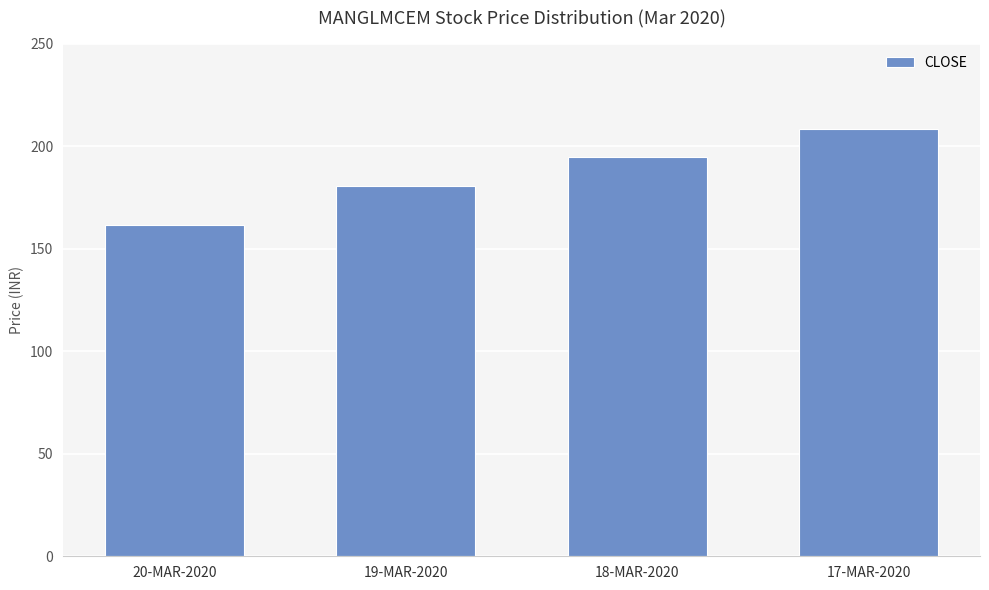

What is the label of the 2nd bar from the right?

18-MAR-2020